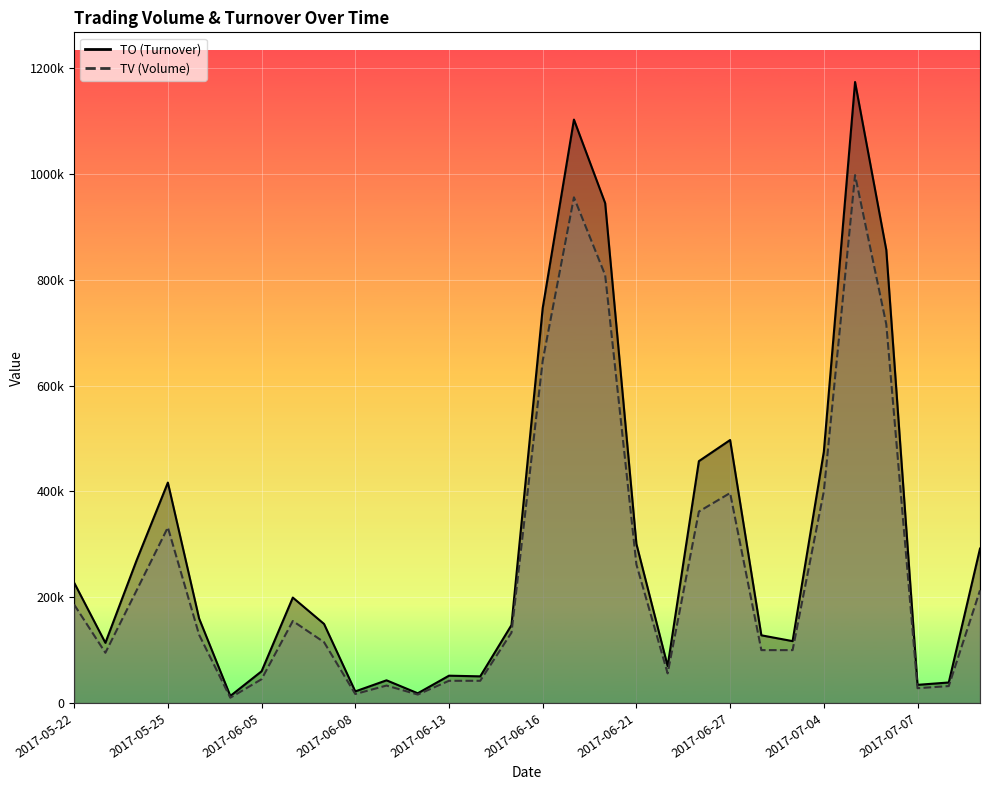

What is the approximate value of TO at 2017-05-24, to the nearest 10?

269880